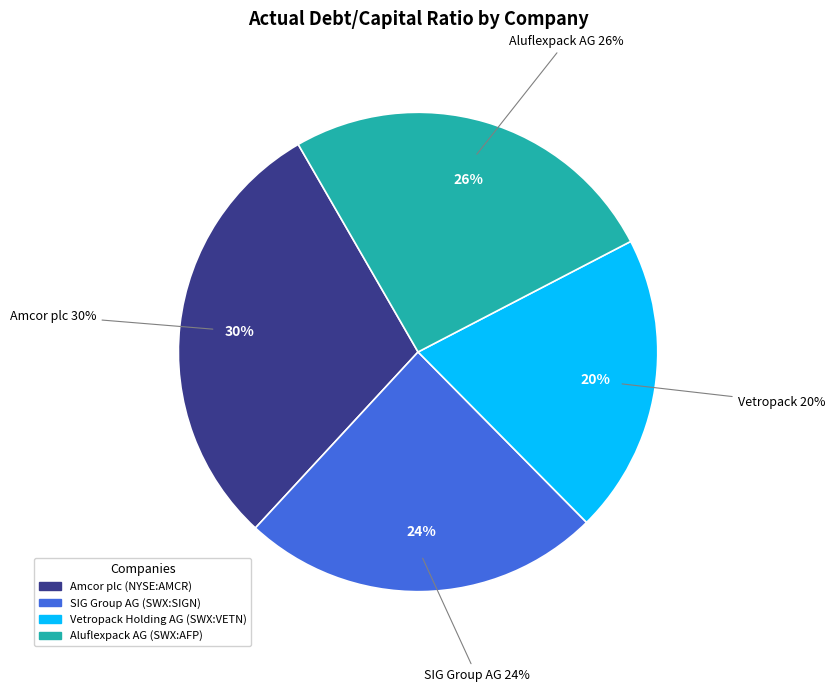

Is there any slice that represents more than half of the pie?

No